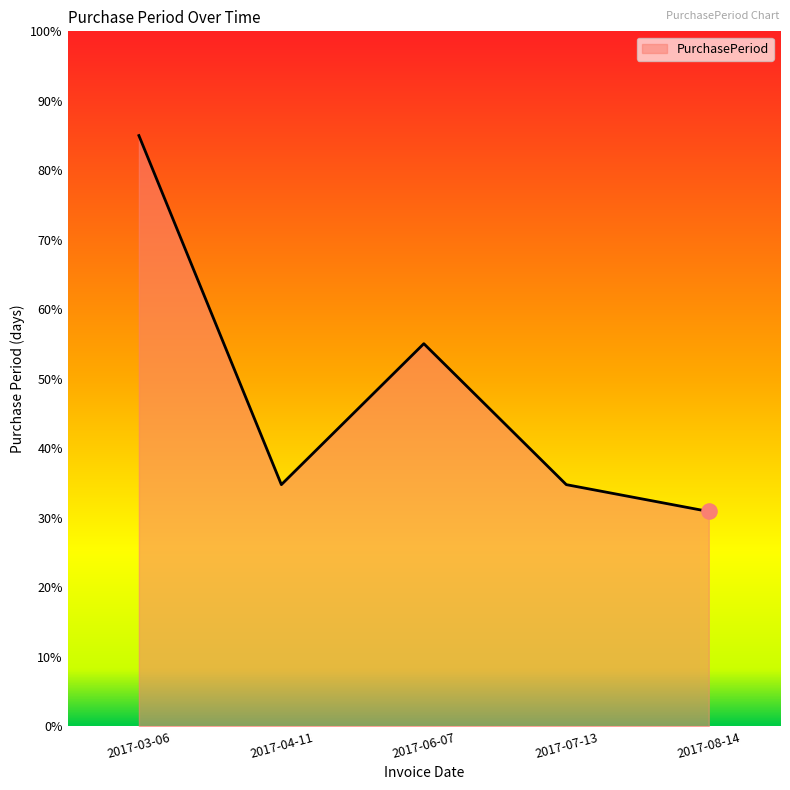

Between 2017-04-11 and 2017-08-14, which is larger?

2017-04-11